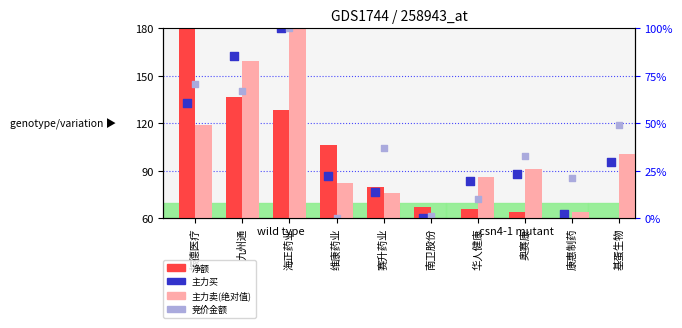

At how many categories does at least one series exceed 162?

2